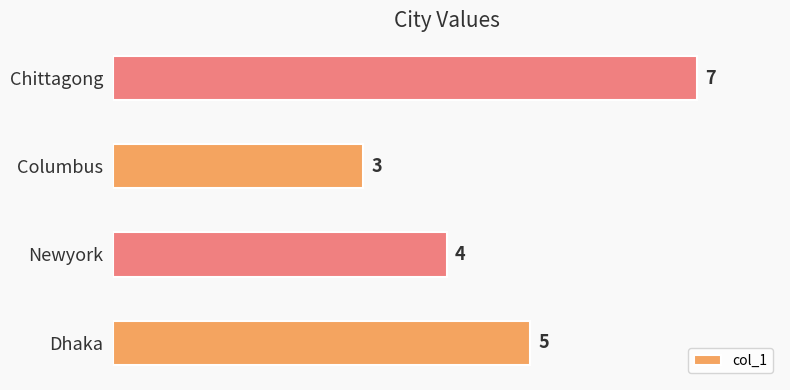

What is the difference between the second highest and minimum values?

2